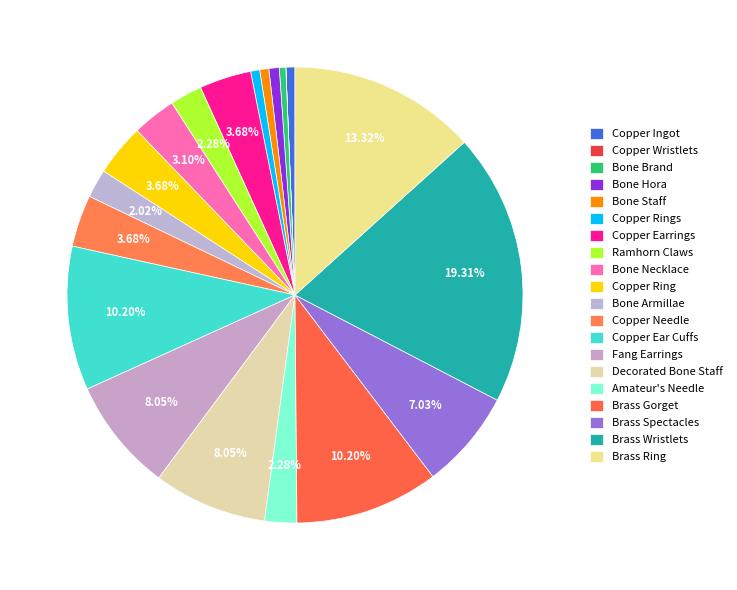

How many segments does this pie chart have?

20